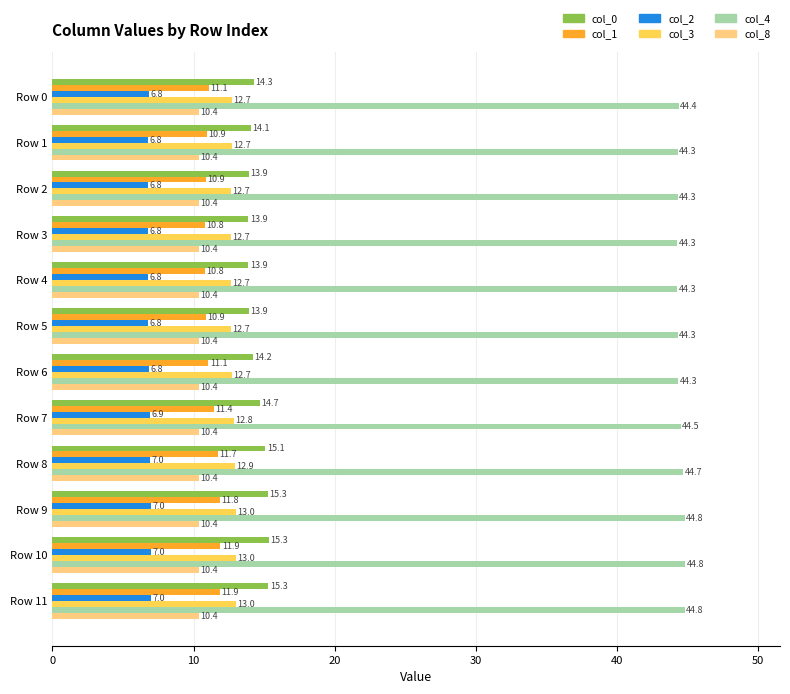

What is the minimum value for col_3?

12.7